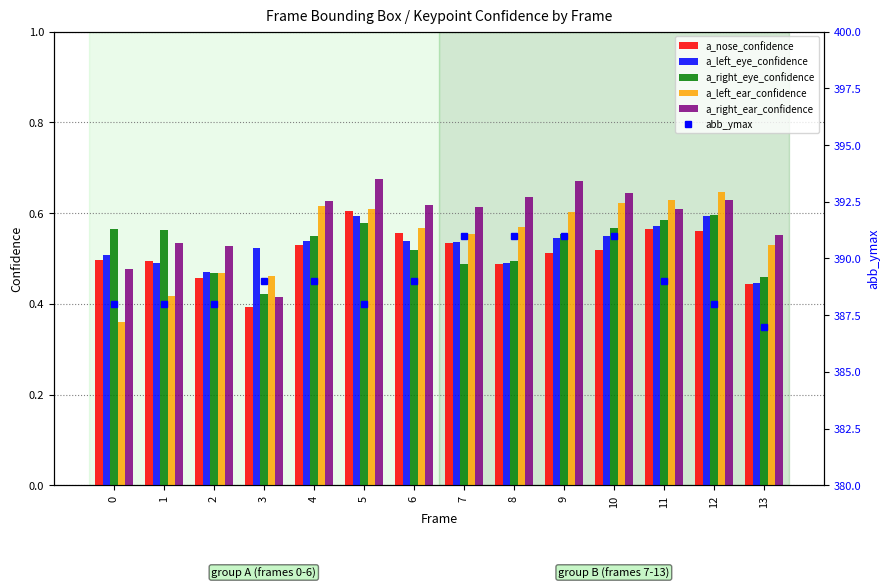

What are all the series names shown in the legend?

a_nose_confidence, a_left_eye_confidence, a_right_eye_confidence, a_left_ear_confidence, a_right_ear_confidence, abb_ymax